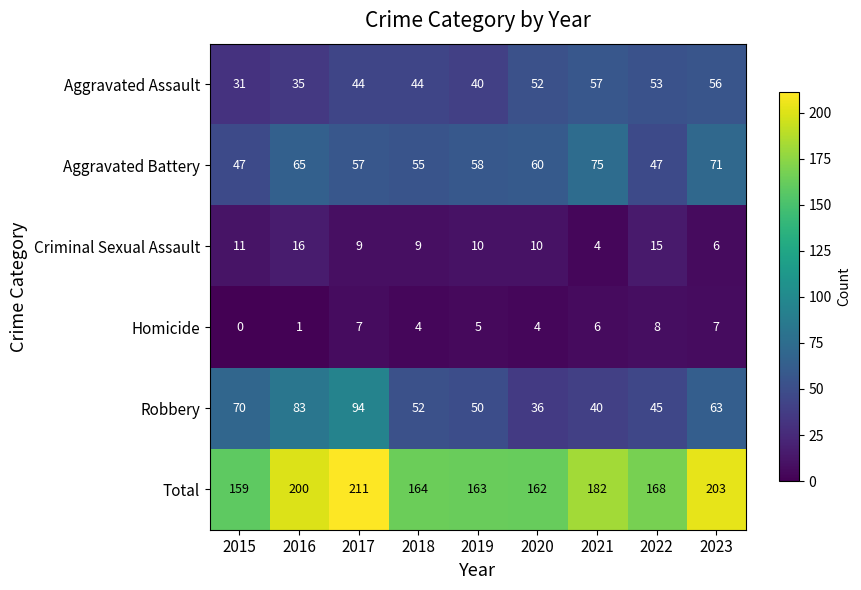

Is it true that Robbery equals 53 at 2016?

False